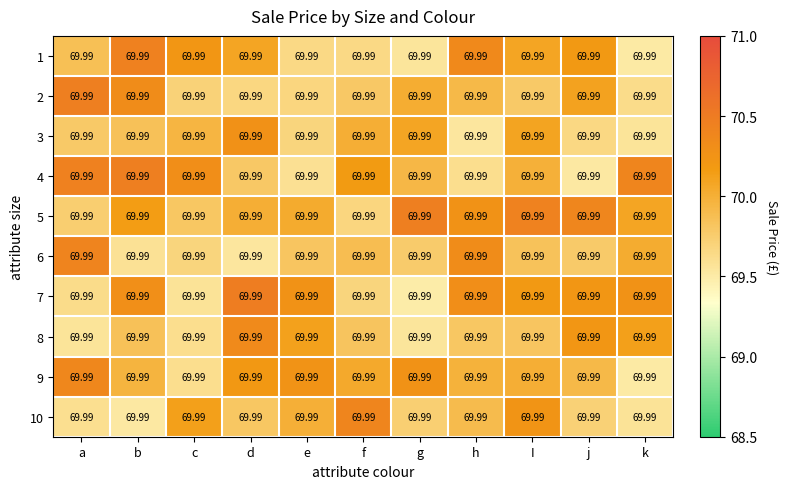

The 10 series shows 118.8 at j. True or false?

False